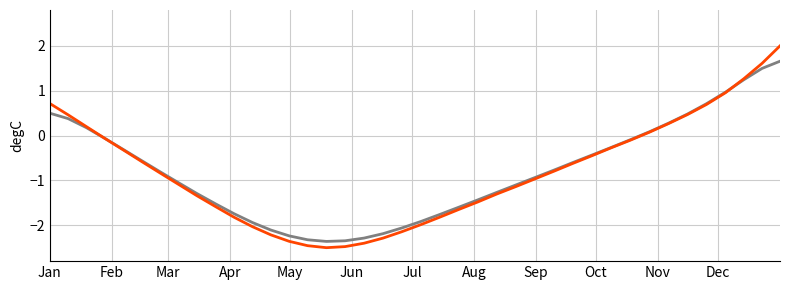

What is the greatest value displayed?

2.0